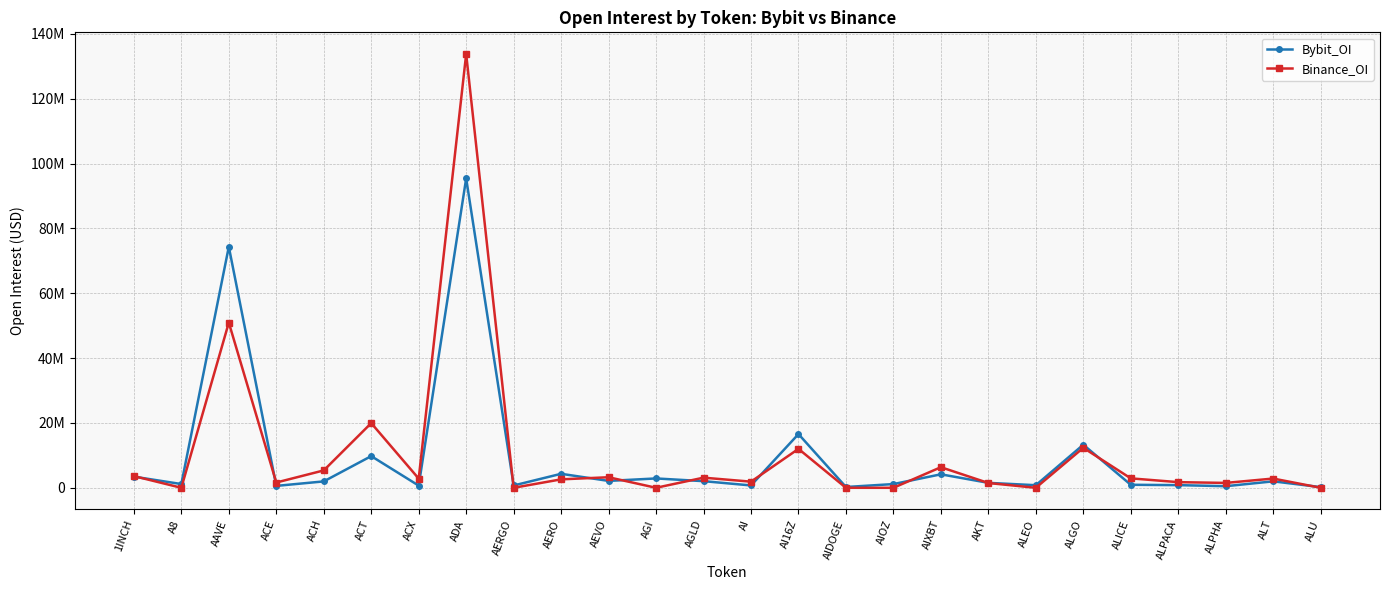

What is the label of the 17th point from the right?

AERO